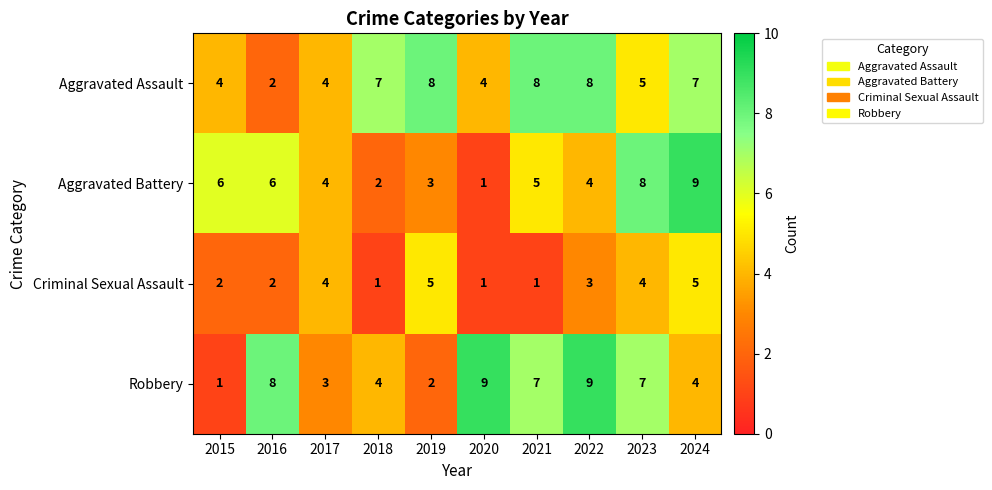

How many categories are shown in the chart?

10